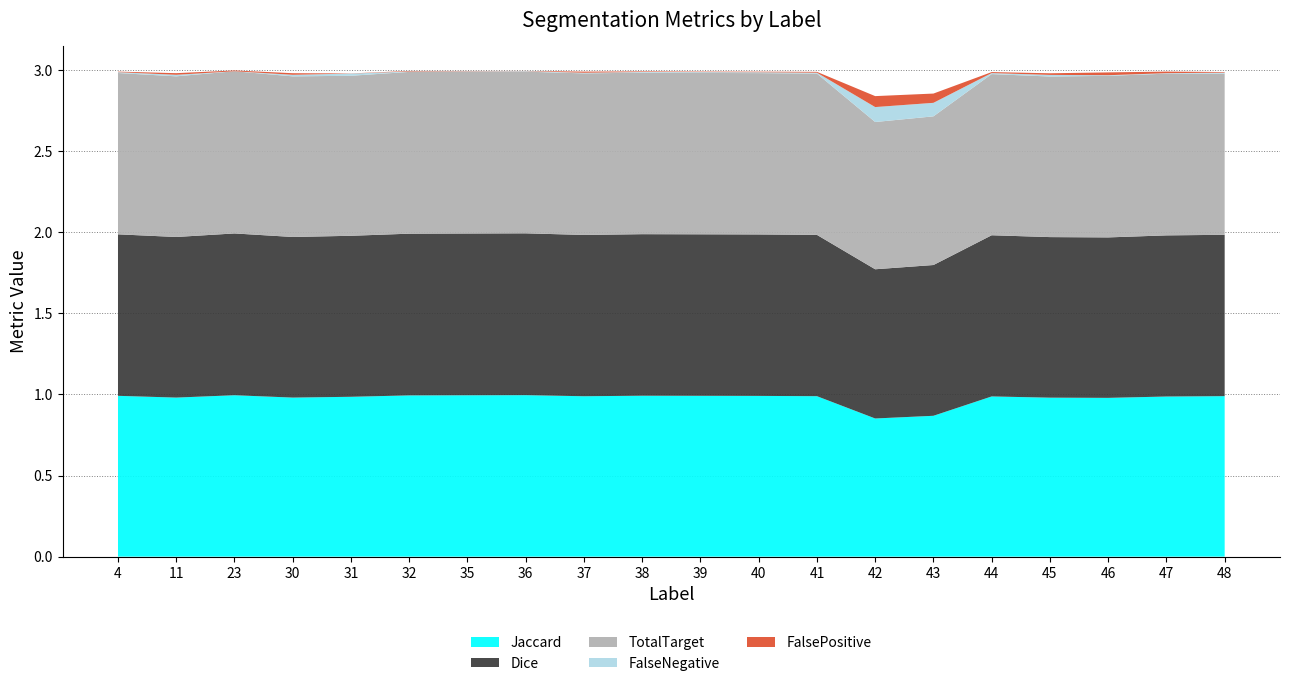

Reading left to right, list all the values displayed in this chart.

Jaccard: 1.0	1.0	1.0	1.0	1.0	1.0	1.0	1.0	1.0	1.0	1.0	1.0	1.0	0.9	0.9	1.0	1.0	1.0	1.0	1.0
Dice: 1.0	1.0	1.0	1.0	1.0	1.0	1.0	1.0	1.0	1.0	1.0	1.0	1.0	0.9	0.9	1.0	1.0	1.0	1.0	1.0
FalseNegative: 0.0	0.0	0.0	0.0	0.0	0.0	0.0	0.0	0.0	0.0	0.0	0.0	0.0	0.1	0.1	0.0	0.0	0.0	0.0	0.0
TotalTarget: 1.0	1.0	1.0	1.0	1.0	1.0	1.0	1.0	1.0	1.0	1.0	1.0	1.0	0.9	0.9	1.0	1.0	1.0	1.0	1.0
FalsePositive: 0.0	0.0	0.0	0.0	0.0	0.0	0.0	0.0	0.0	0.0	0.0	0.0	0.0	0.1	0.1	0.0	0.0	0.0	0.0	0.0